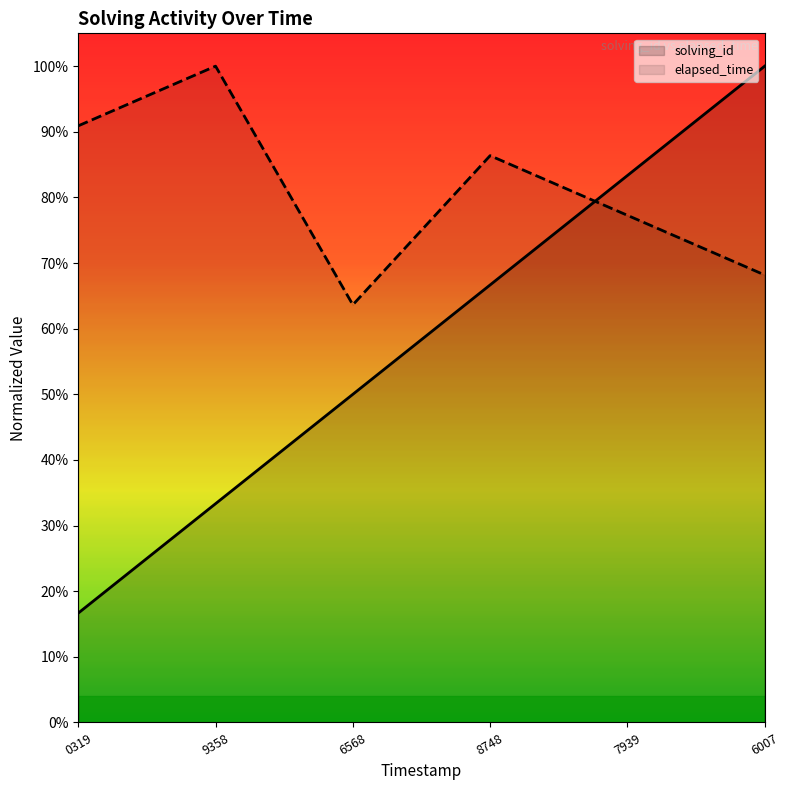

Where do elapsed_time and solving_id first cross each other?

8748 and 7939